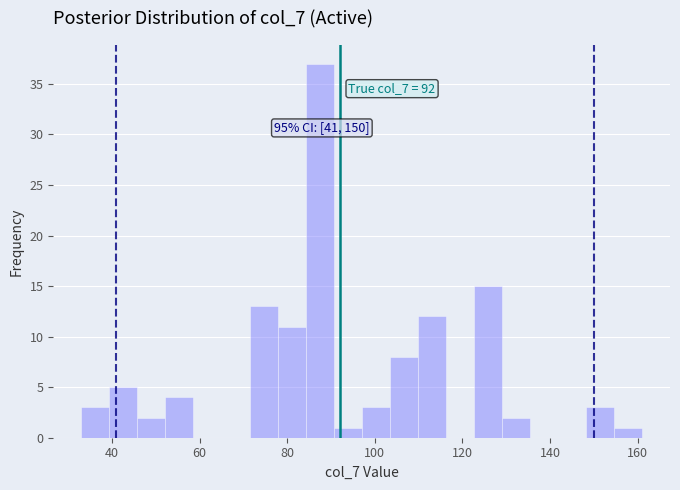

Around what value on the x-axis is the tallest bar? Give the approximate position of its centre, as read against the axis.

88